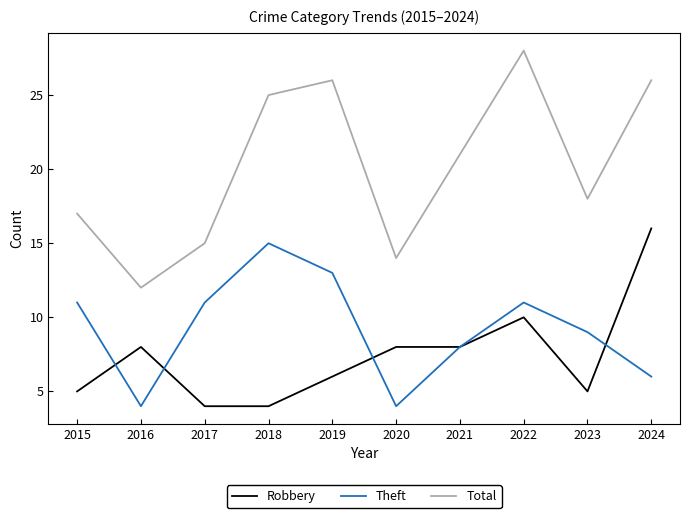

Between 2018 and 2023, which series saw the biggest shift?

Total